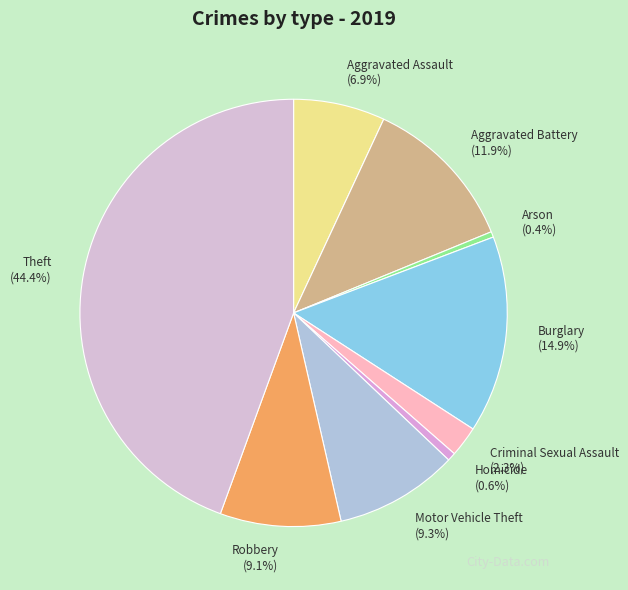

What is the ratio of the value at Aggravated Assault to the value at Burglary?

0.5